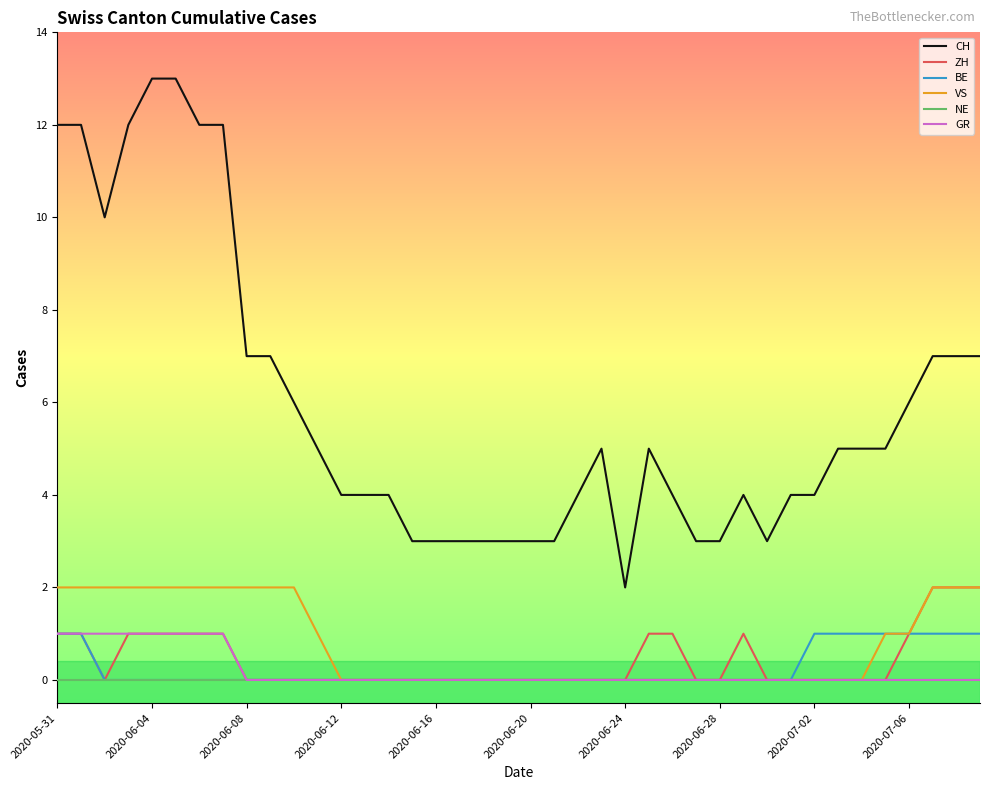

Which series has the largest total across all categories?

CH